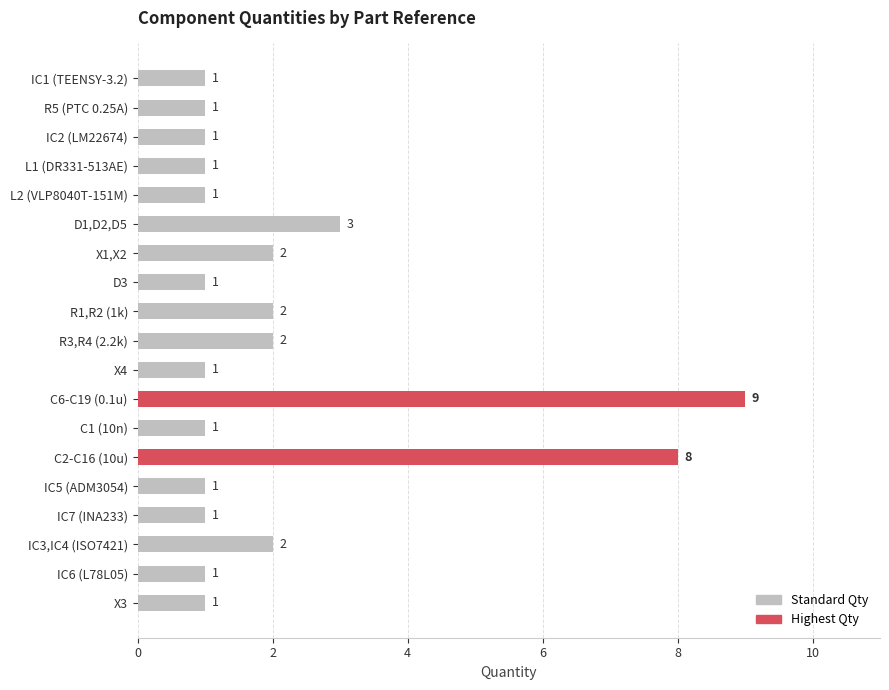

What is the change in value from C2-C16 (10u) to IC5 (ADM3054)?

-7